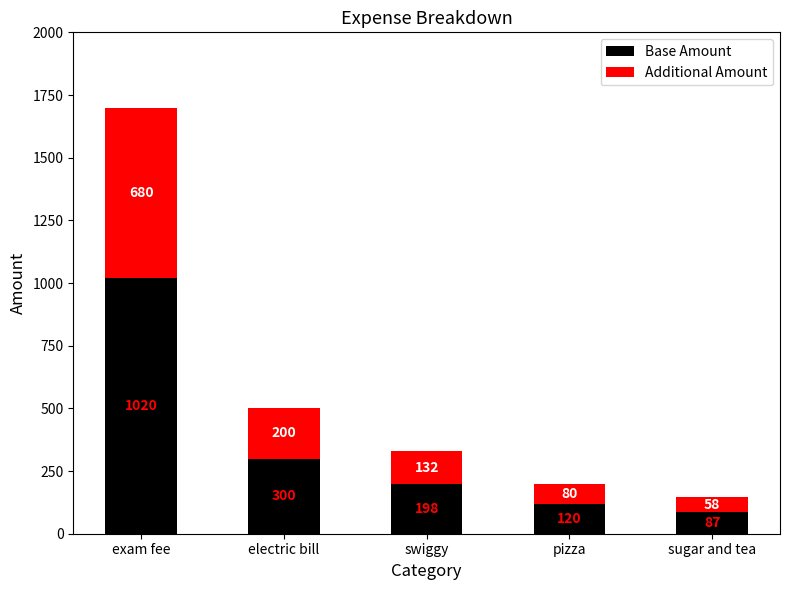

Reading left to right, what are the values for Base Amount?

1020	300	198	120	87